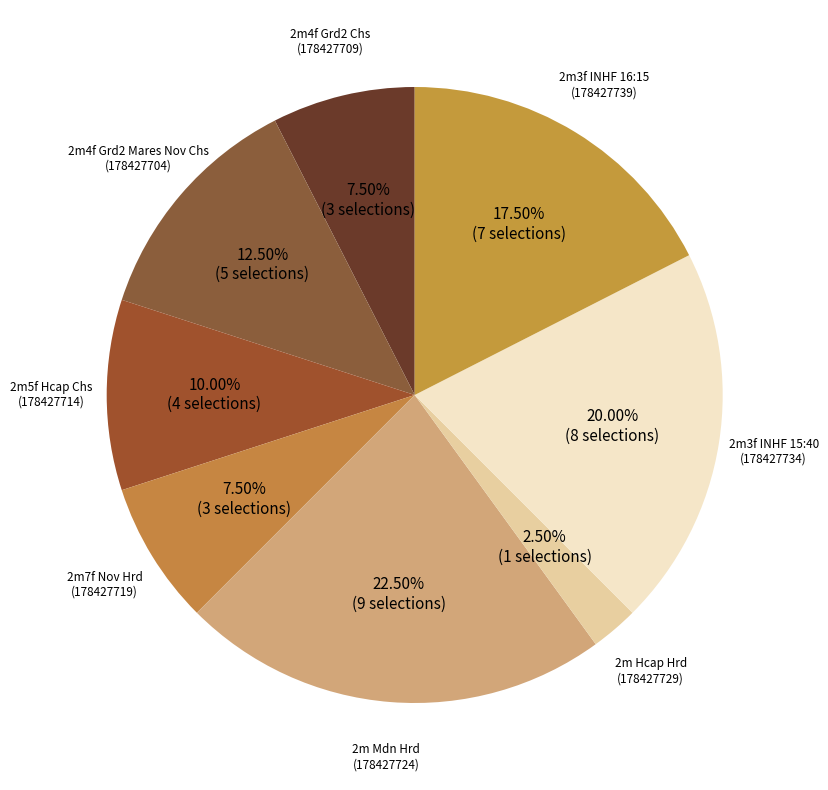

How many segments does this pie chart have?

8